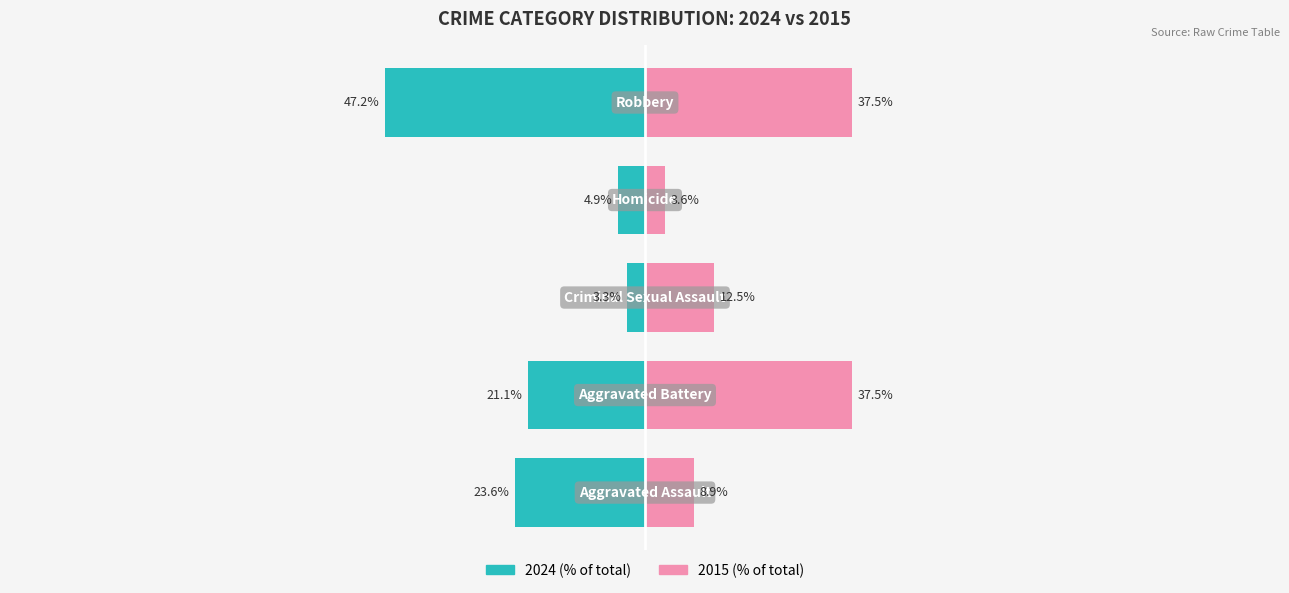

What is the difference between the maximum and minimum values in the Aggravated Battery series?

16